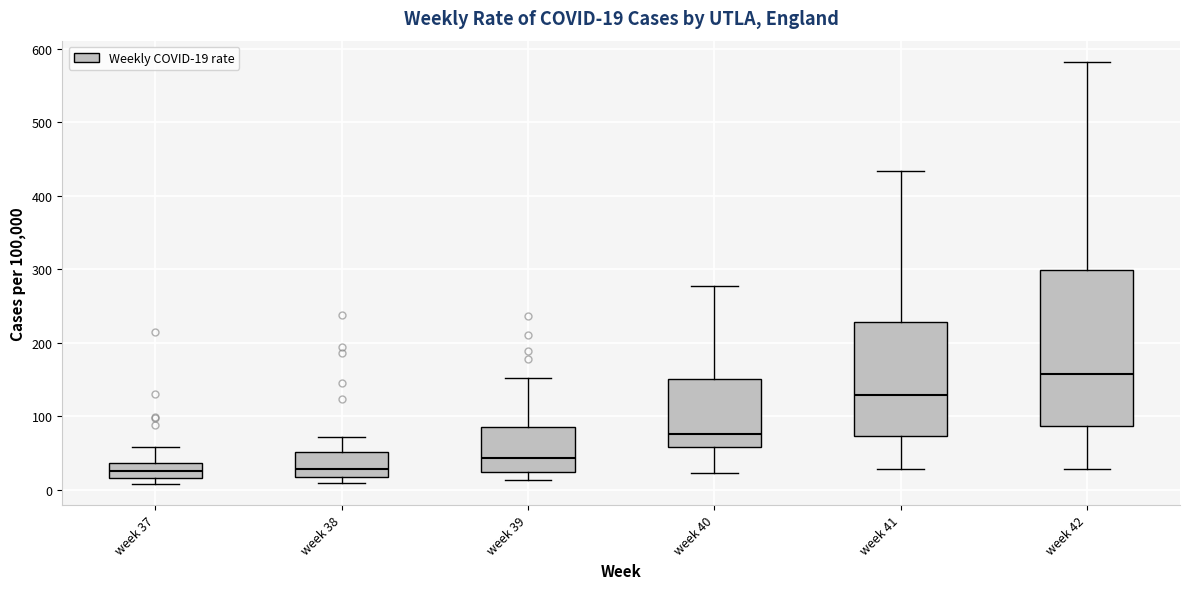

Which box is the tallest, from its lower edge to its upper edge?

week 42